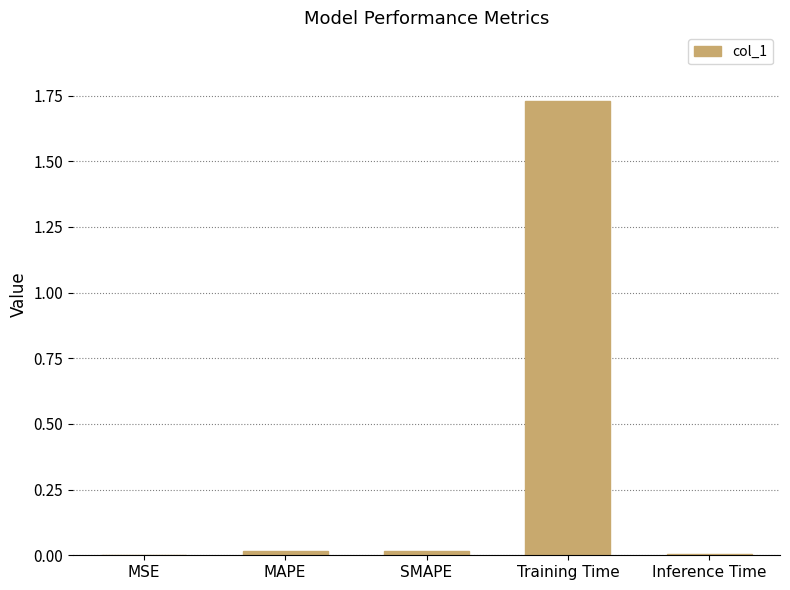

Which category has the highest value across all series?

Training Time